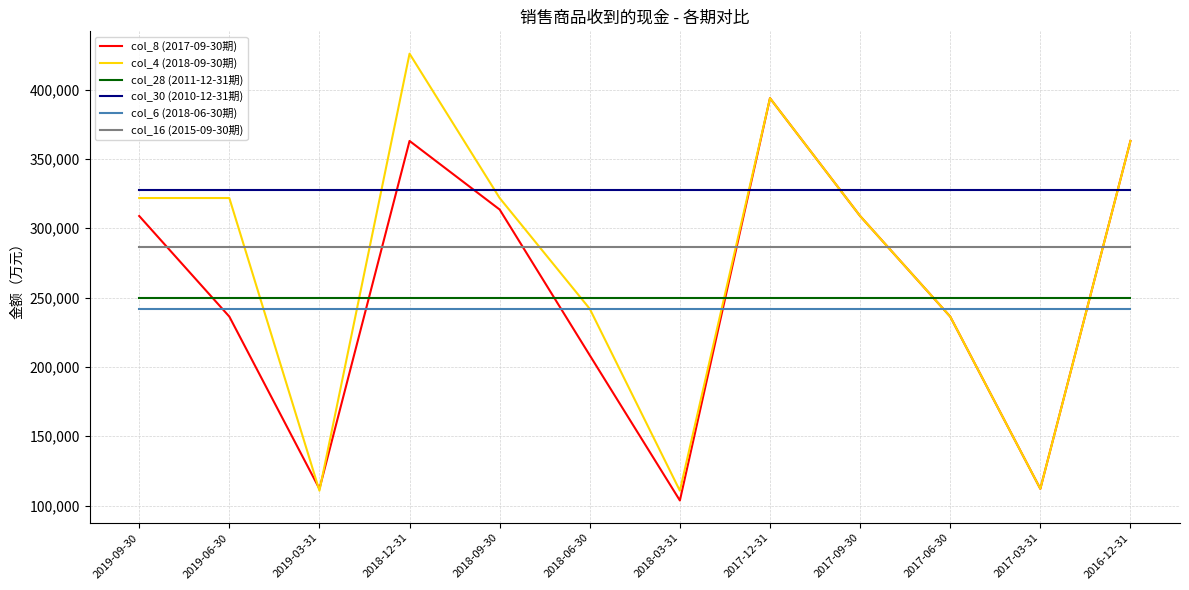

The value of col_4 (2018-09-30期) at 2018-06-30 is 241877. True or false?

True